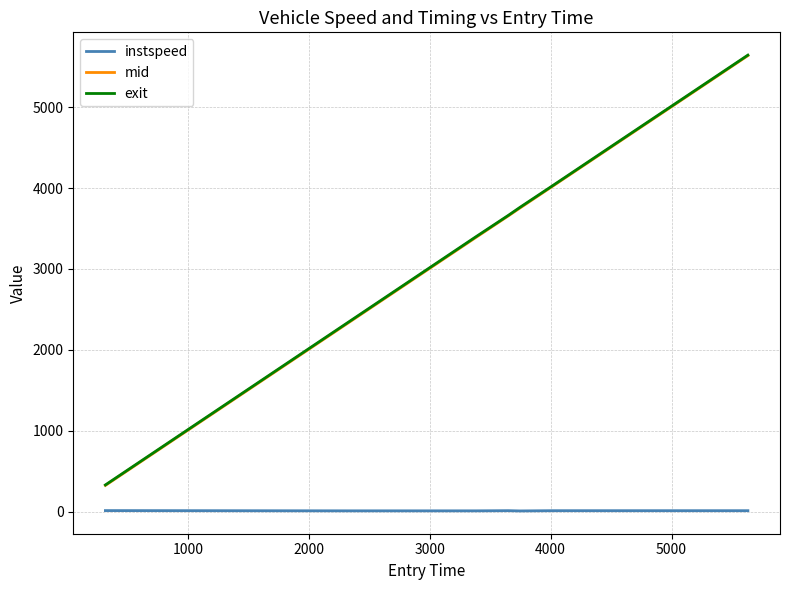

True or false: instspeed and exit cross at least once.

False